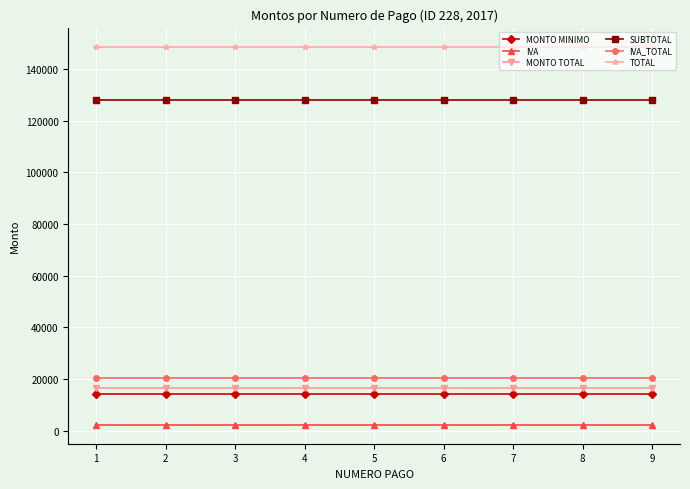

Which series has the largest total across all categories?

TOTAL